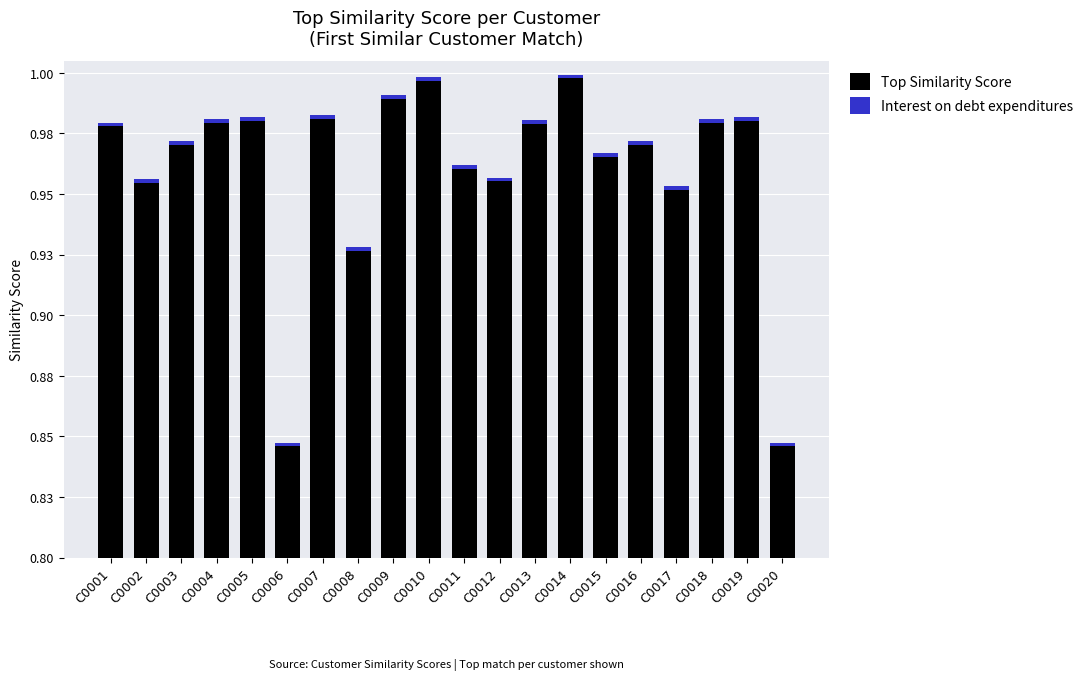

Is it true that the value at C0014 is 0.6?

False